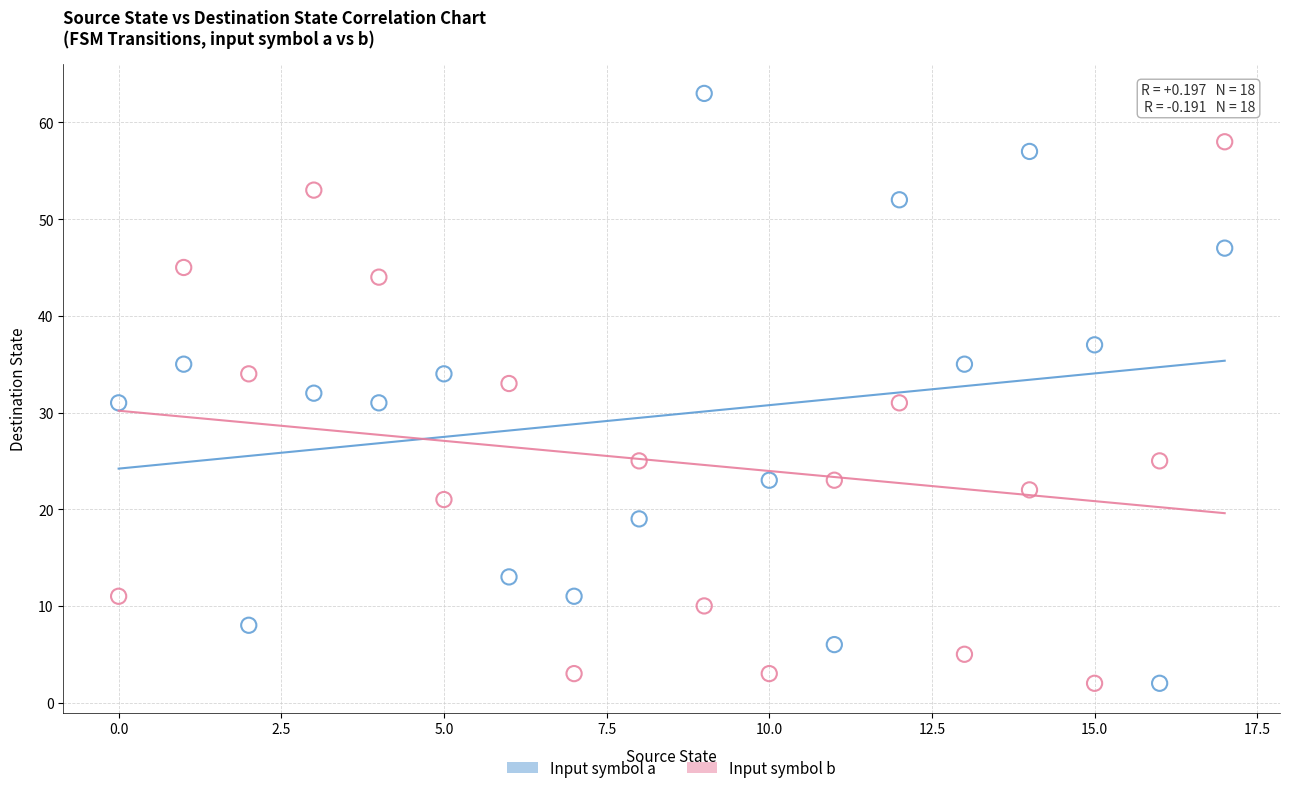

Across all data points, what is the range of Y values (max minus min)?

61